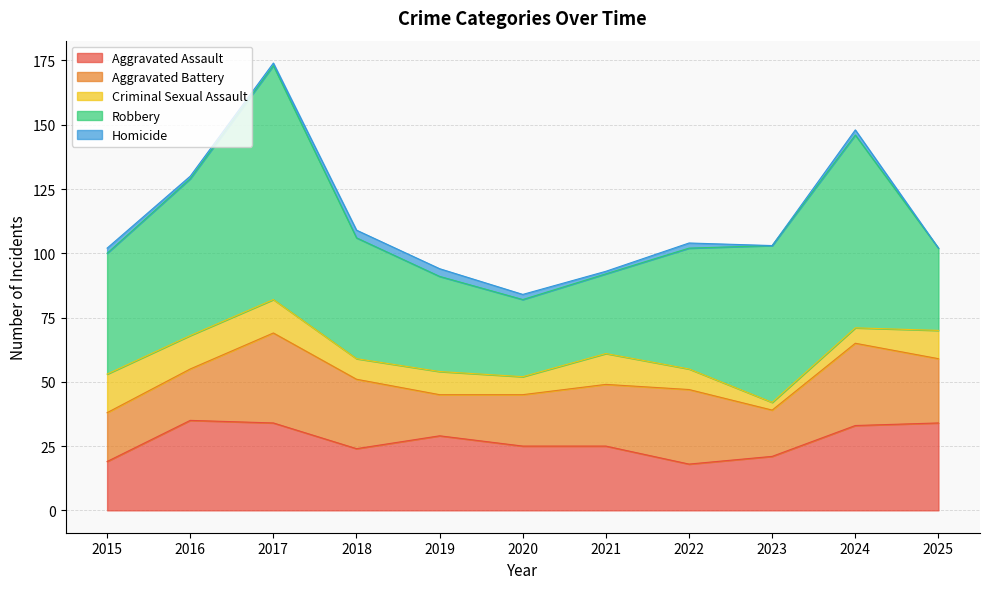

List the labels in order of Aggravated Battery value, largest first.

2017, 2024, 2022, 2018, 2025, 2021, 2016, 2020, 2015, 2023, 2019